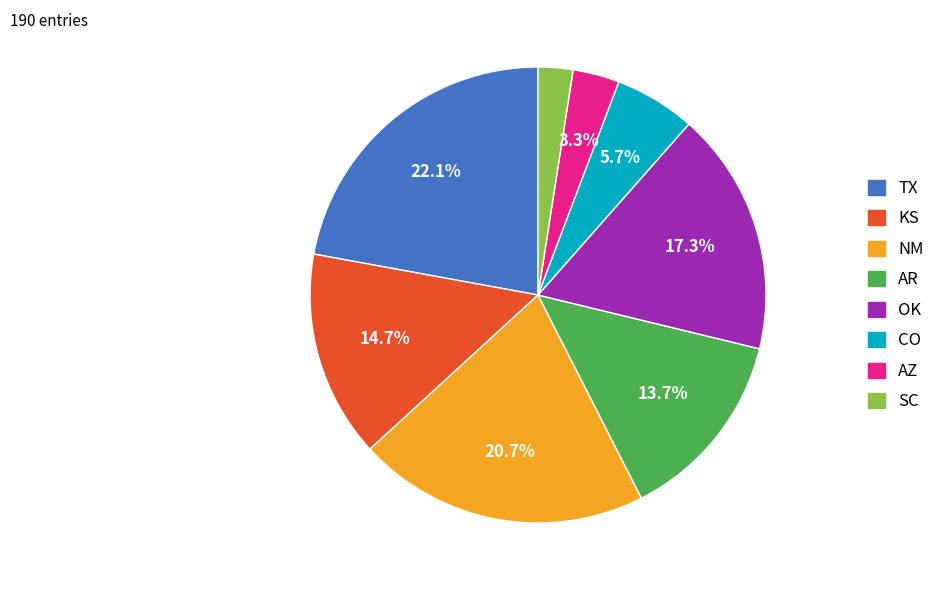

How many segments does this pie chart have?

8